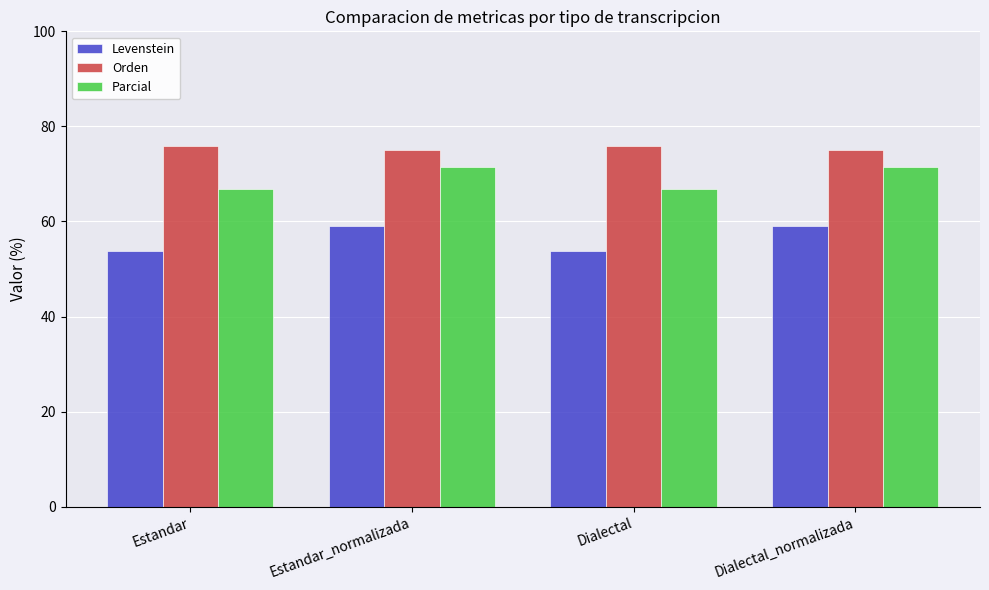

The Parcial series shows 97.0 at Dialectal_normalizada. True or false?

False